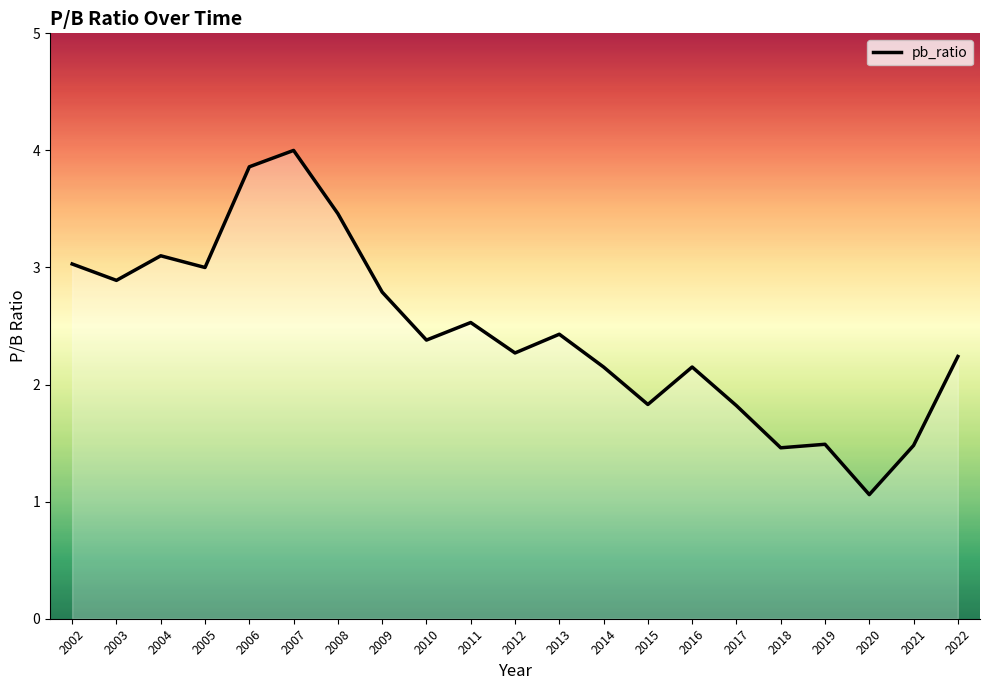

Between 2010 and 2006, which is larger?

2006